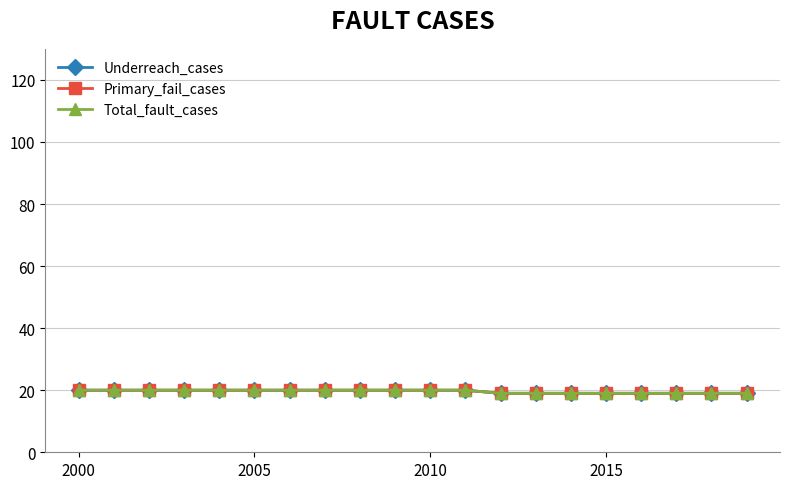

Is this an area chart (filled region under the line)?

No